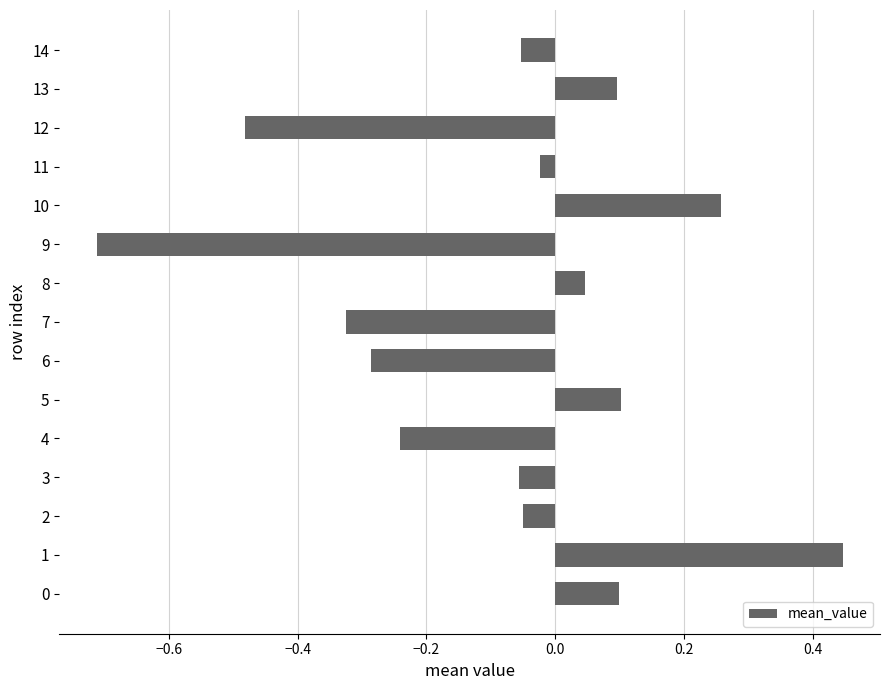

What is the change in value from 1 to 7?

-0.8